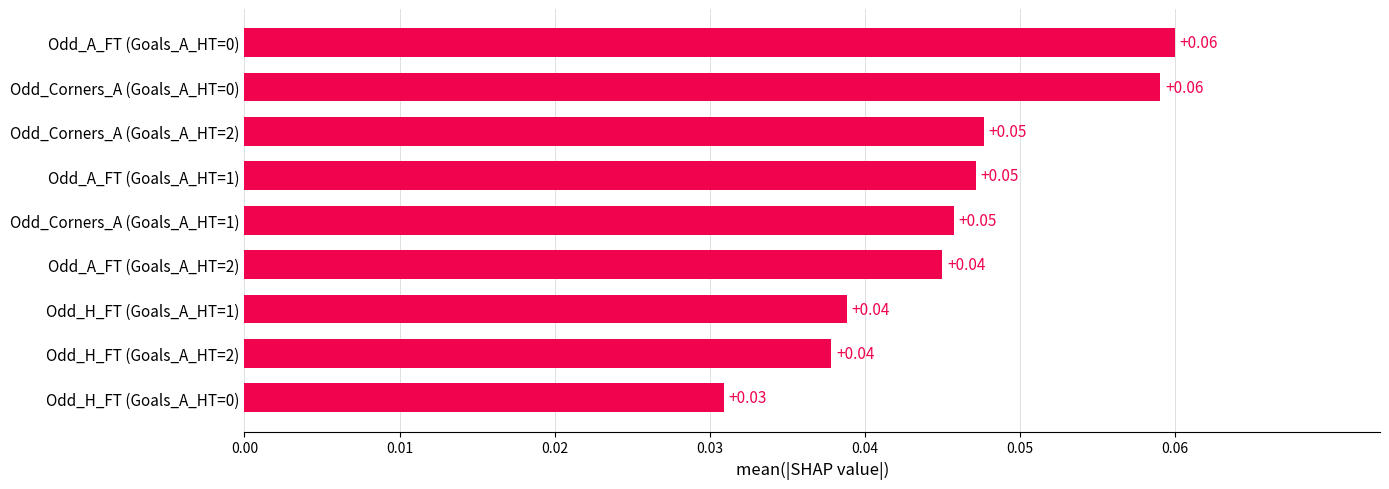

How many distinct data groups are displayed?

1